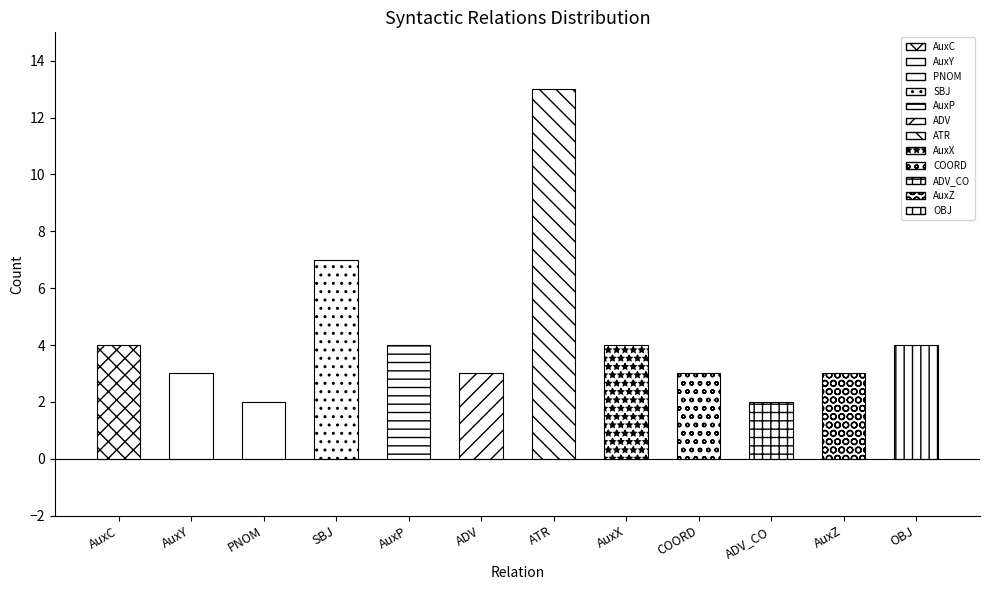

The chart shows a value of 2 at ADV_CO. True or false?

True